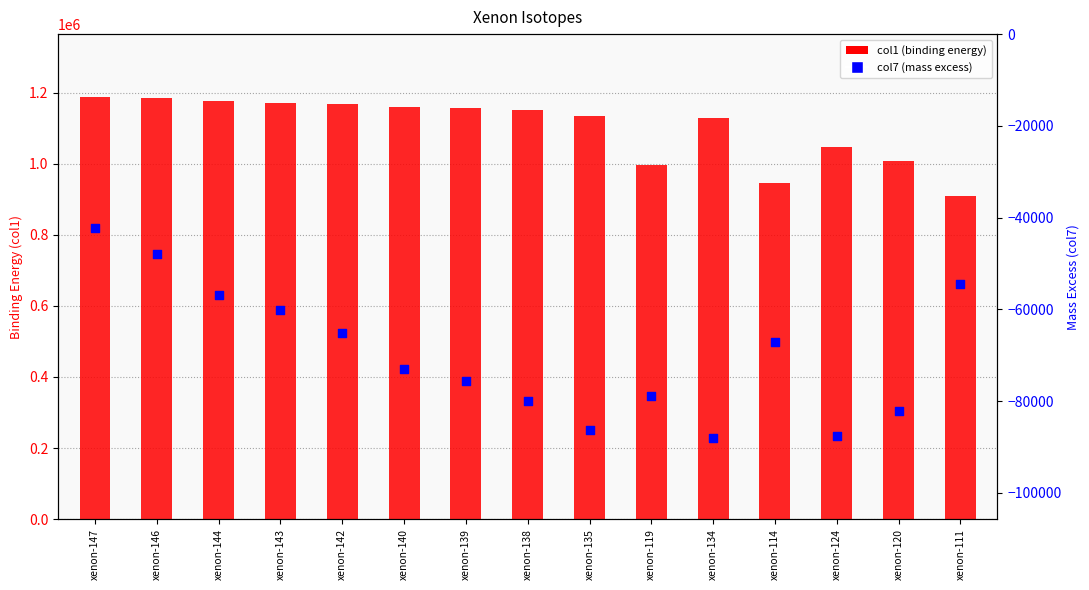

Which series contains the lowest Y value?

col7 (mass excess)